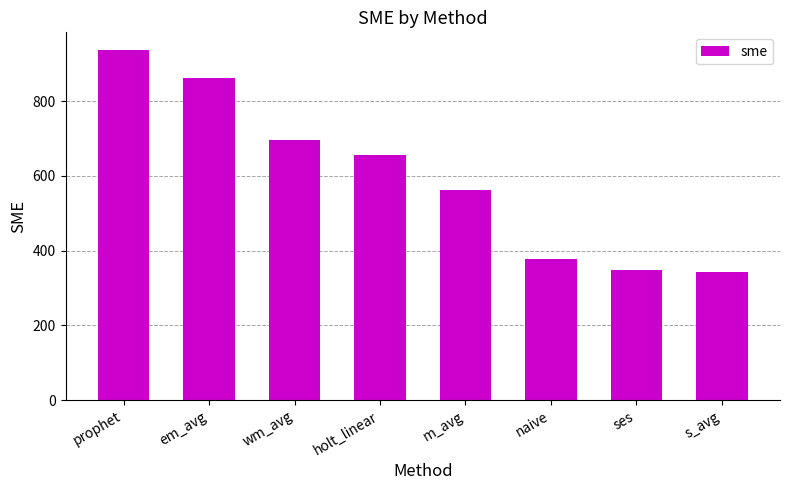

How many data points are less than 656?

4